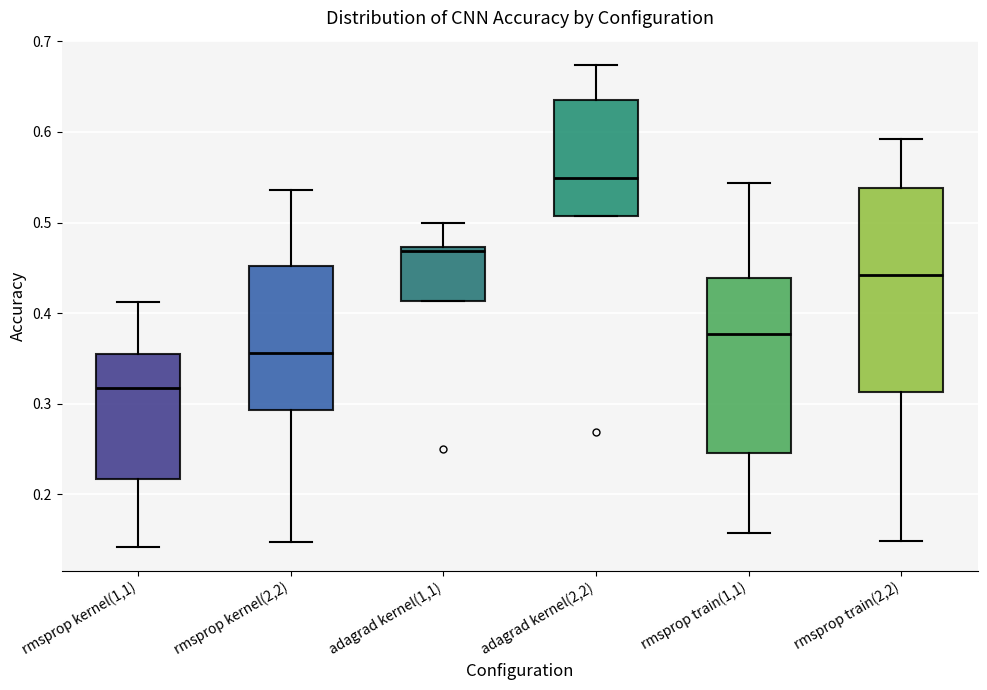

Reading left to right, transcribe this box plot: for each box, give where its median line is, the range the box spans, and where its two whiskers end, as read against the y-axis. The values are not printed on the chart, so give them approximately, as read against the axis.

rmsprop kernel(1,1): median 0.32, box 0.22 to 0.35, whiskers 0.14 to 0.41
rmsprop kernel(2,2): median 0.36, box 0.29 to 0.45, whiskers 0.15 to 0.54
adagrad kernel(1,1): median 0.47 (just below the box's upper edge), box 0.41 to 0.47, whiskers 0.41 to 0.50
adagrad kernel(2,2): median 0.55, box 0.51 to 0.64, whiskers 0.51 to 0.67
rmsprop train(1,1): median 0.38, box 0.25 to 0.44, whiskers 0.16 to 0.54
rmsprop train(2,2): median 0.44, box 0.31 to 0.54, whiskers 0.15 to 0.59